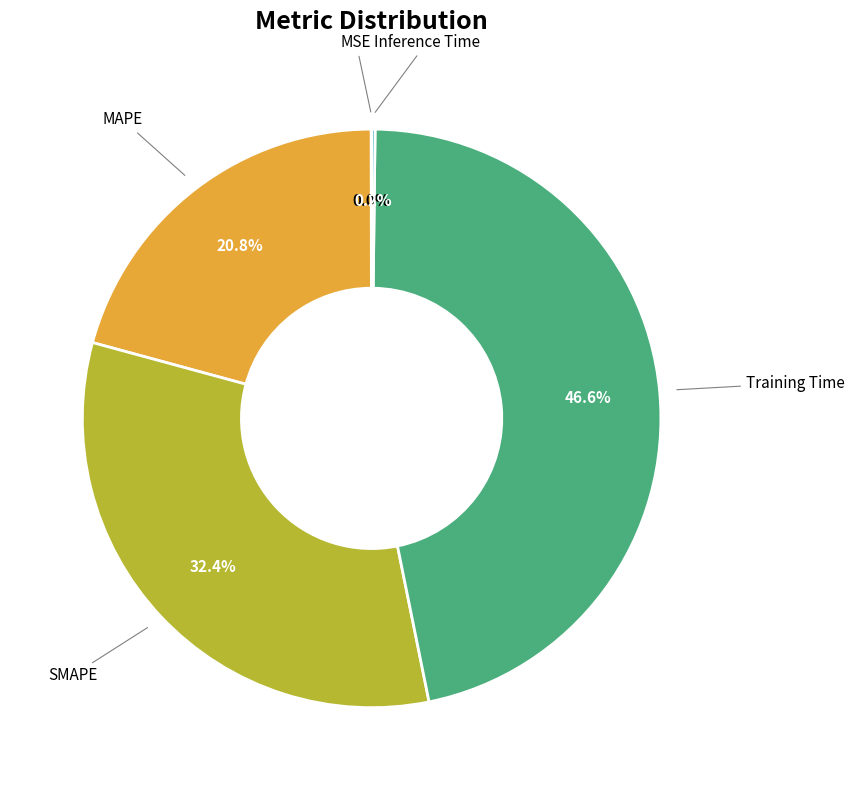

Is there a majority slice in this chart?

No